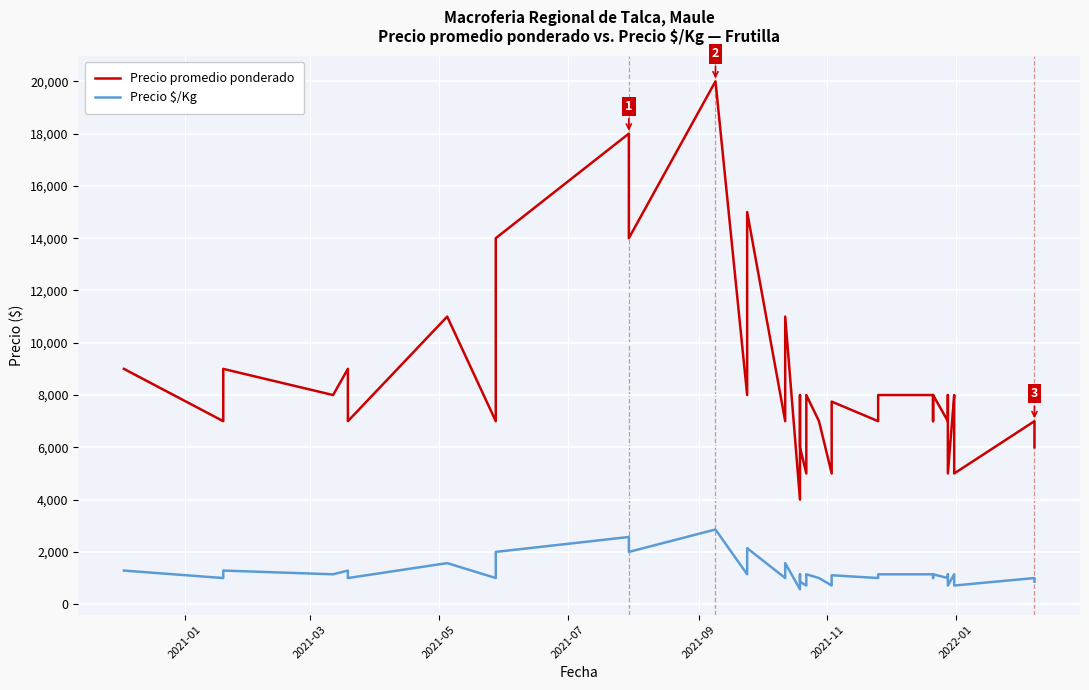

True or false: Precio promedio ponderado has more than 2 interior local peaks.

True